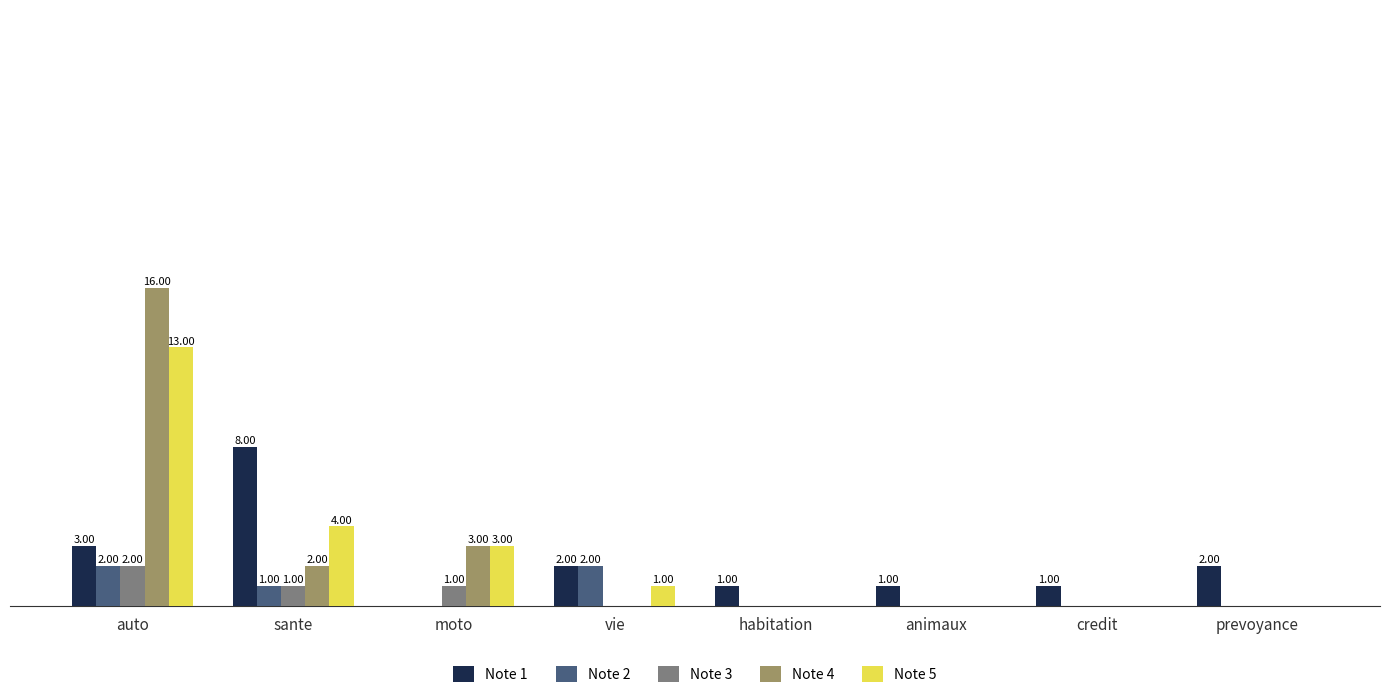

Between auto and credit, which series saw the biggest shift?

Note 4